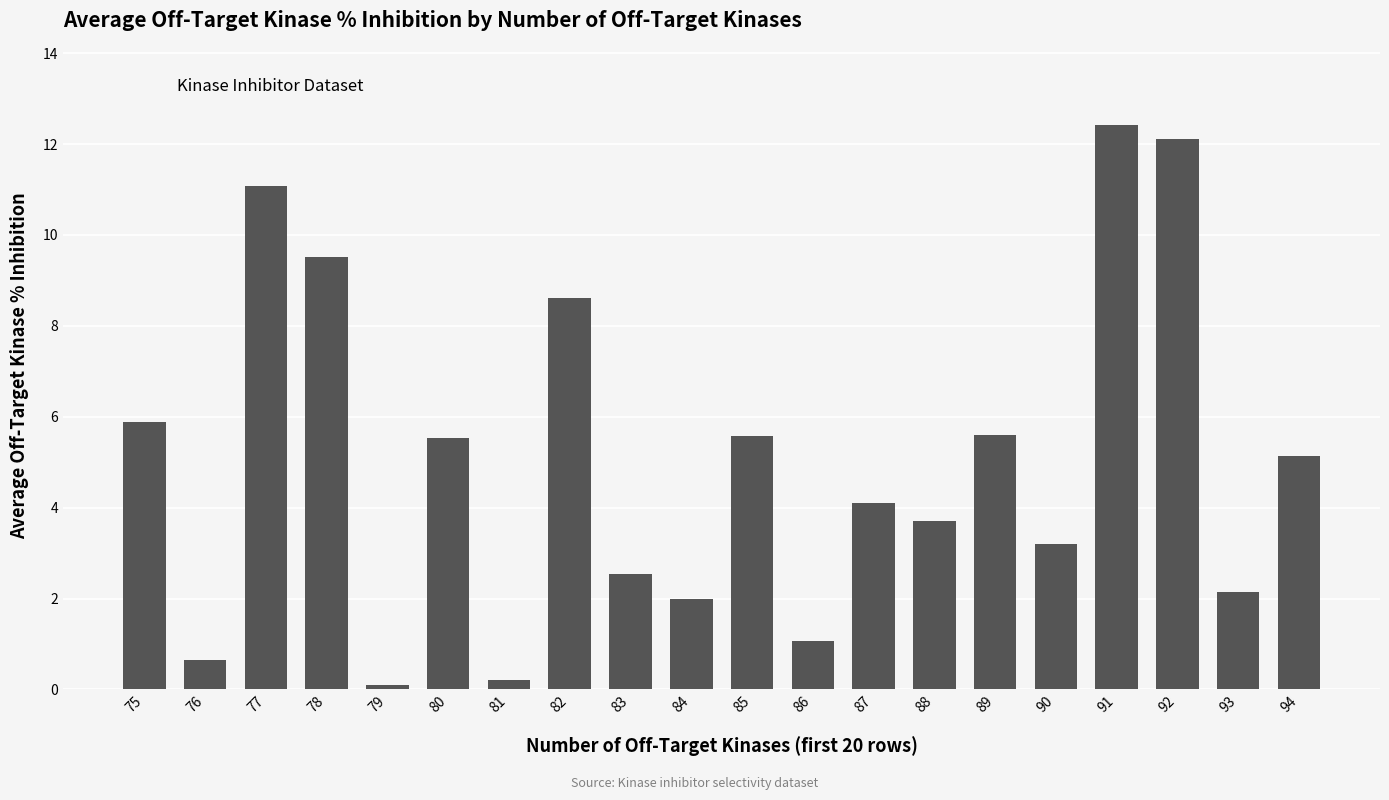

What is the change in value from 80 to 92?

+6.6